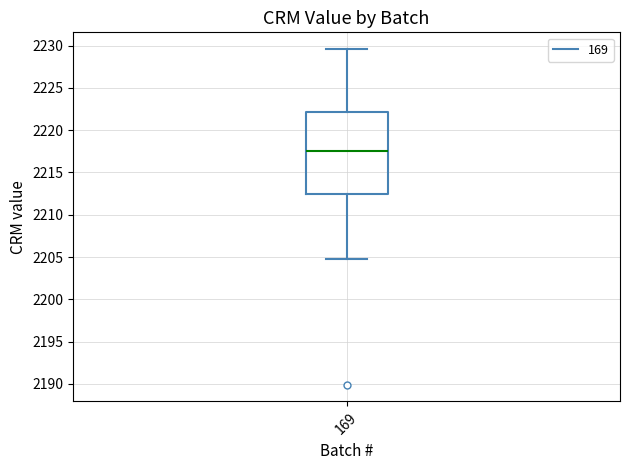

Read this box plot against the y-axis: the position of the median line, the range covered by the box, and the ends of both whiskers. The values are not printed on the chart, so give them approximately, as read against the axis.

median 2217.5, box 2212.5 to 2222.0, whiskers 2204.5 to 2229.5